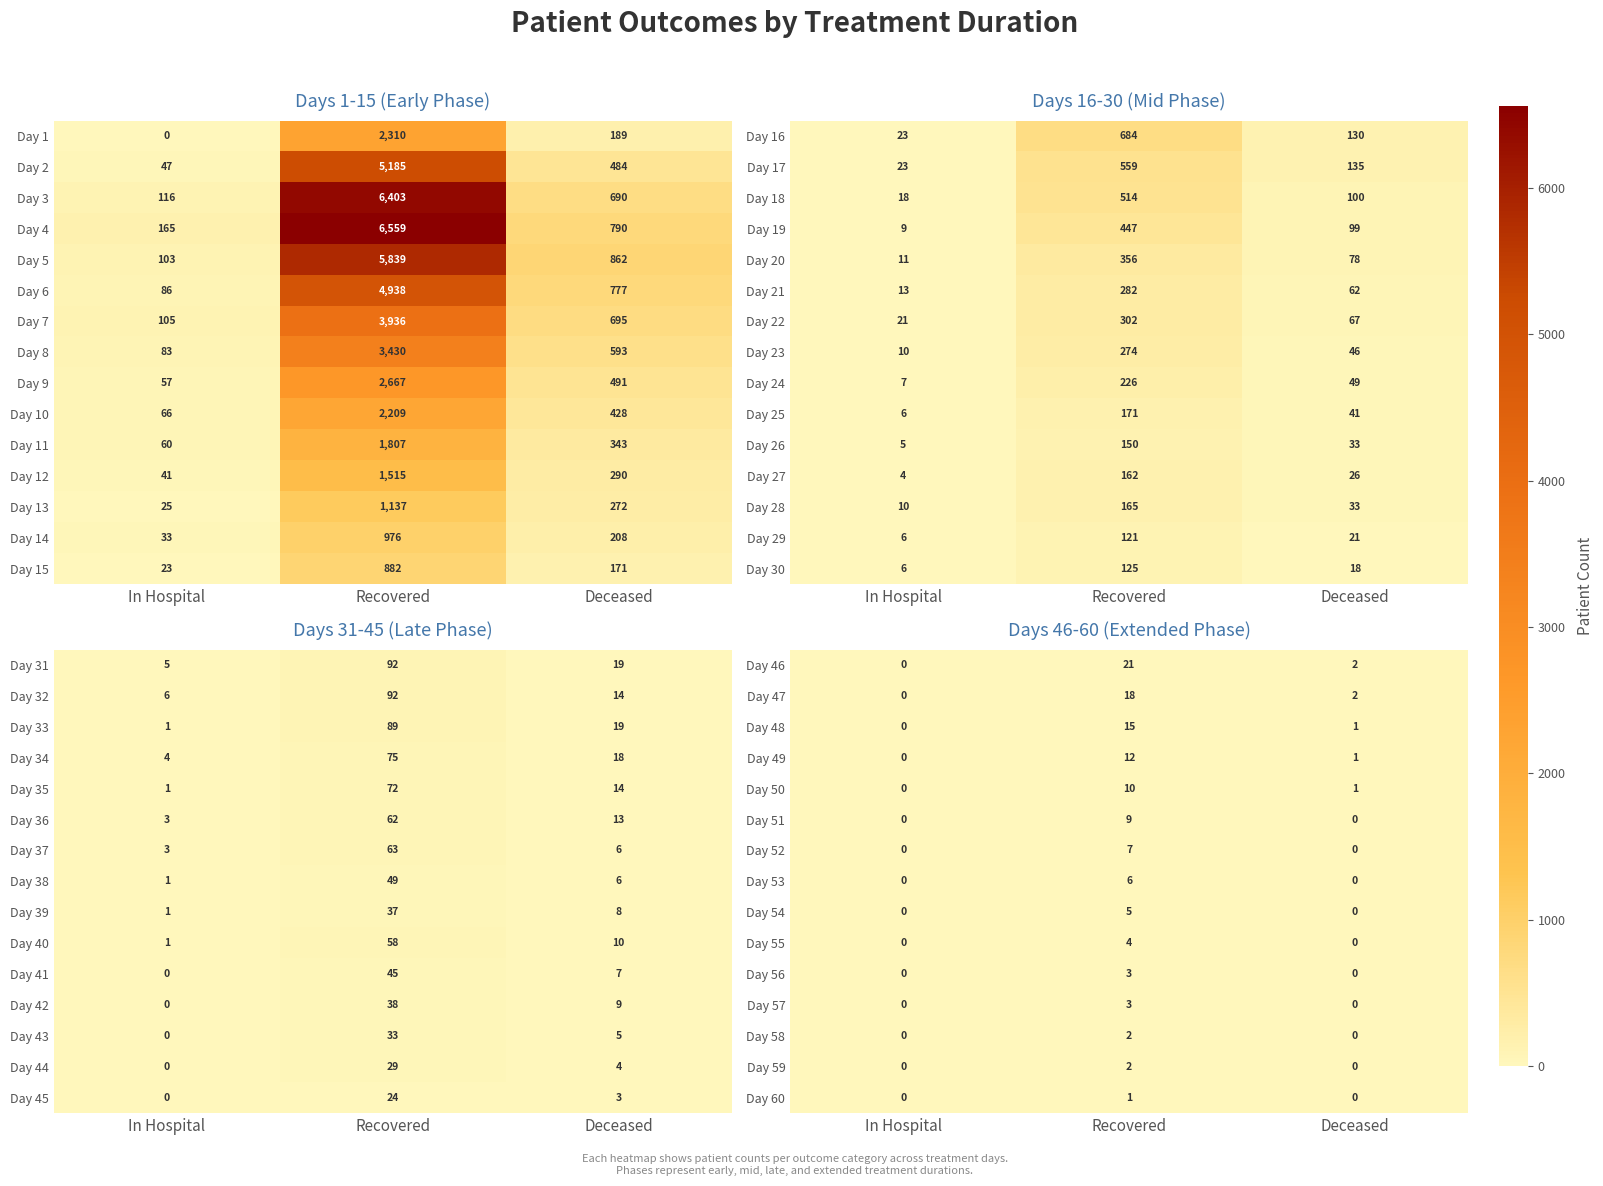

True or false: Day 51 has a value of 4 at In Hospital.

False